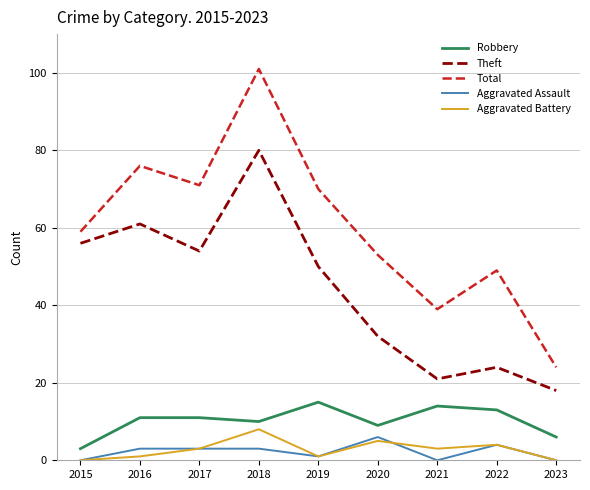

Which series changed the most between 2015 and 2016?

Total